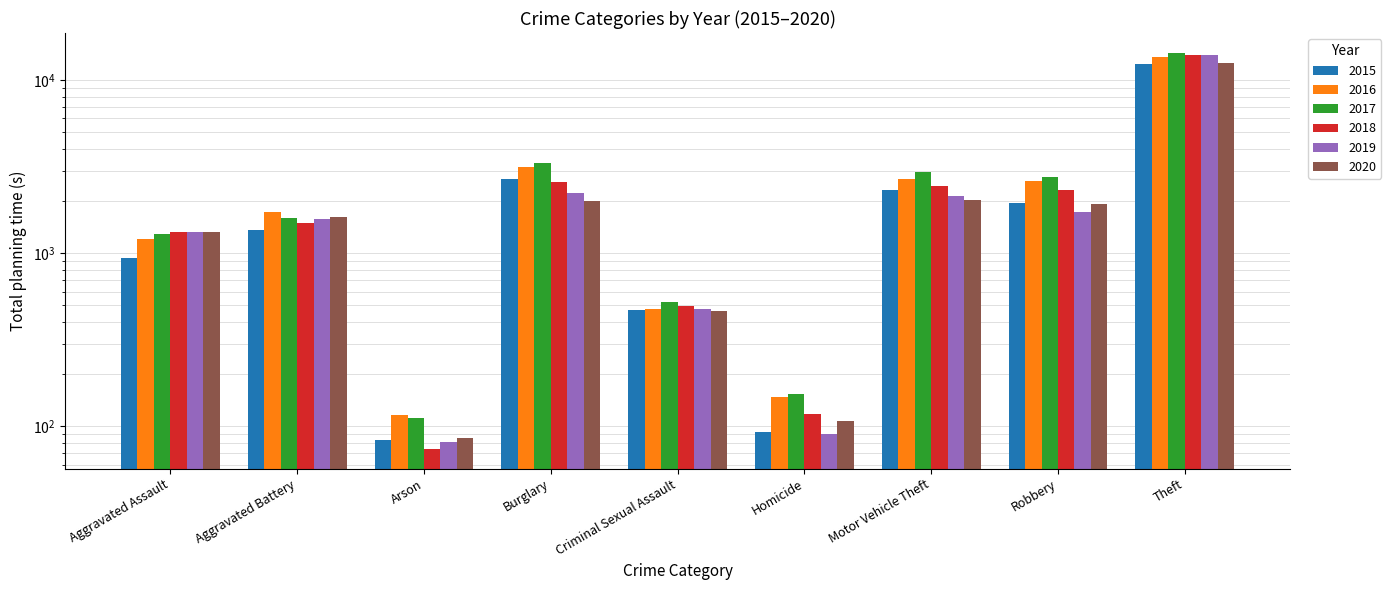

What is the maximum value for 2017?

14353